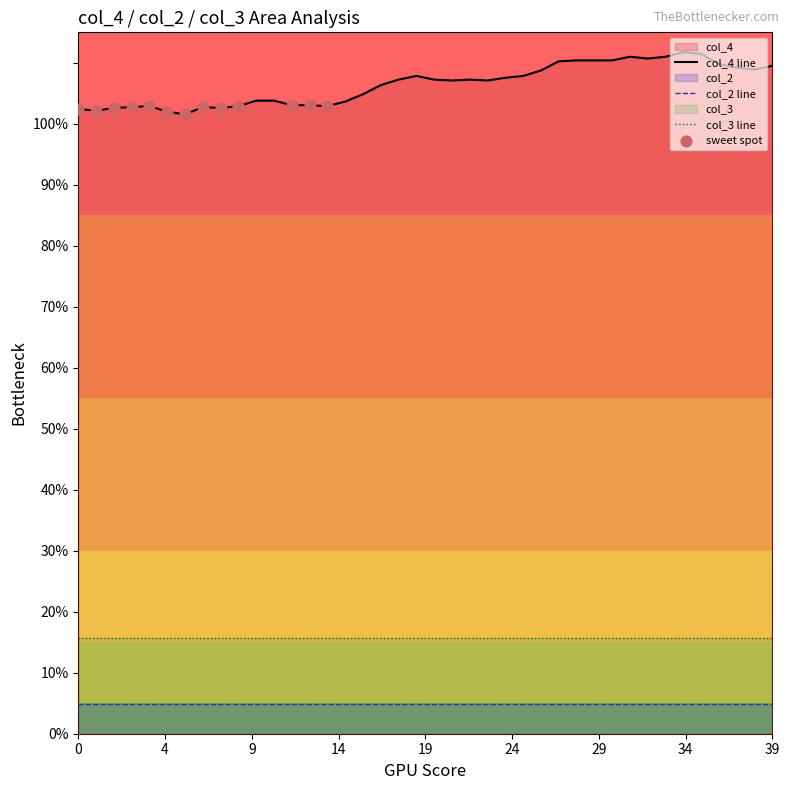

What is the highest value of the col_4 line series?

111.8